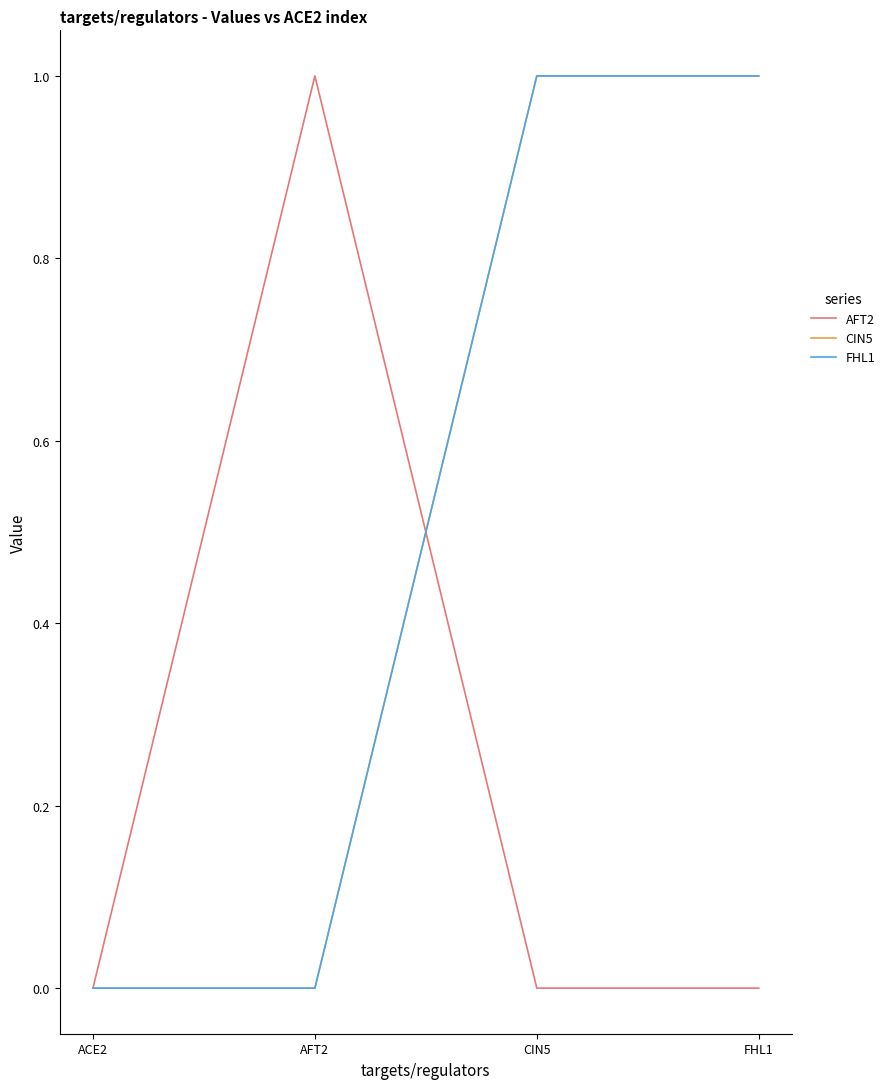

At which label does FHL1 reach its minimum?

ACE2